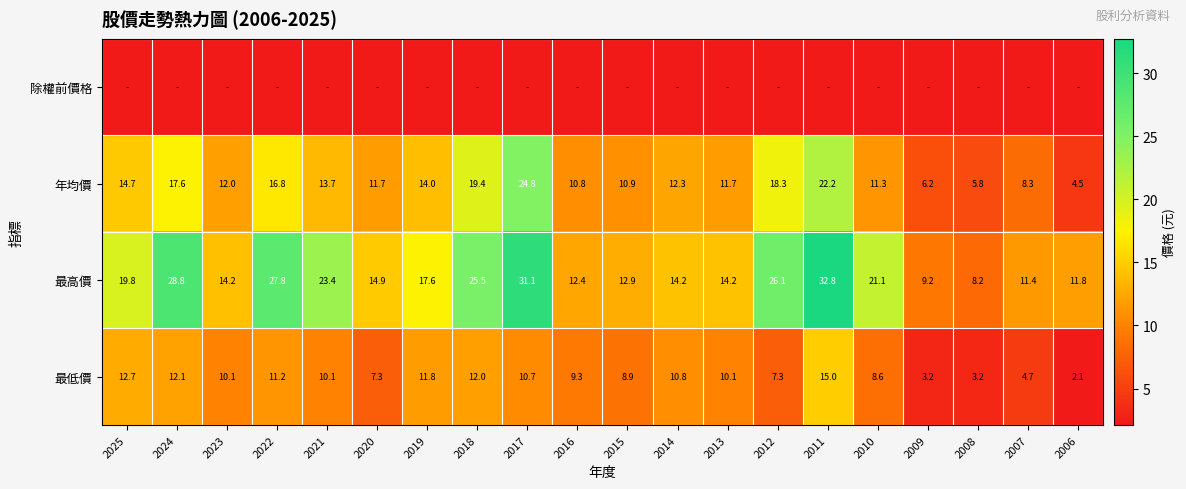

At how many categories does at least one series exceed 2?

20